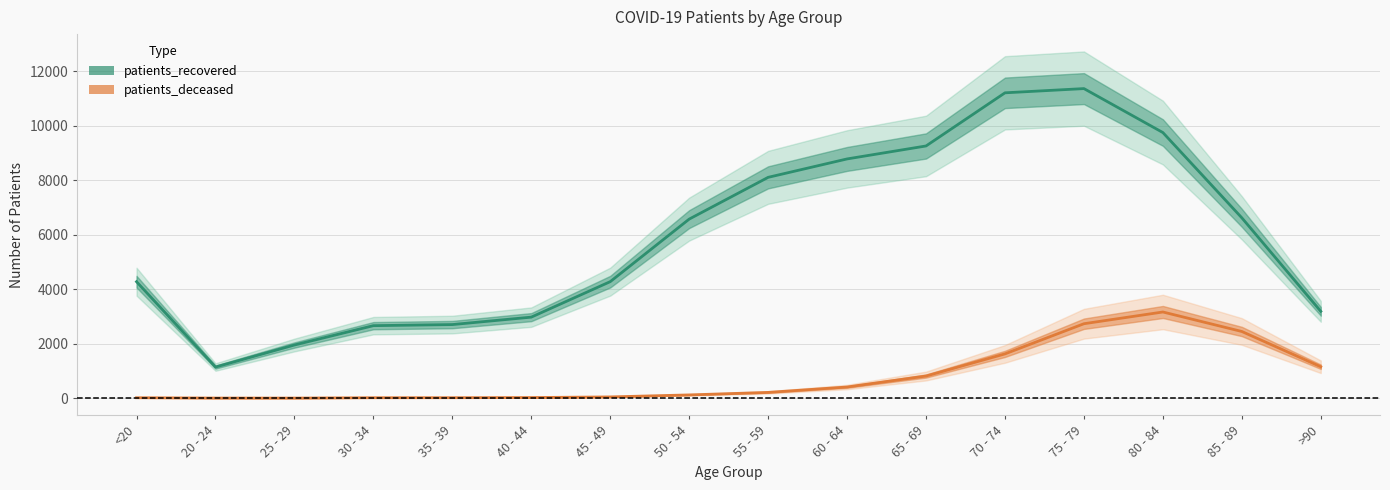

The patients_deceased series shows 1626 at 70 - 74. True or false?

True